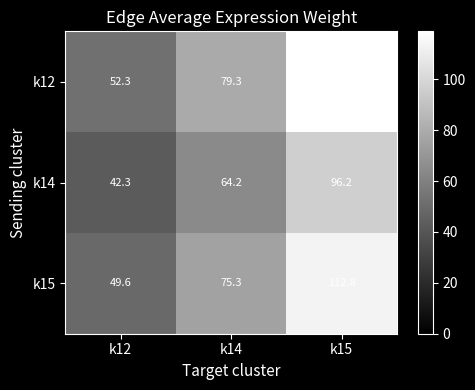

Between k12 and k15, which series saw the biggest shift?

k12